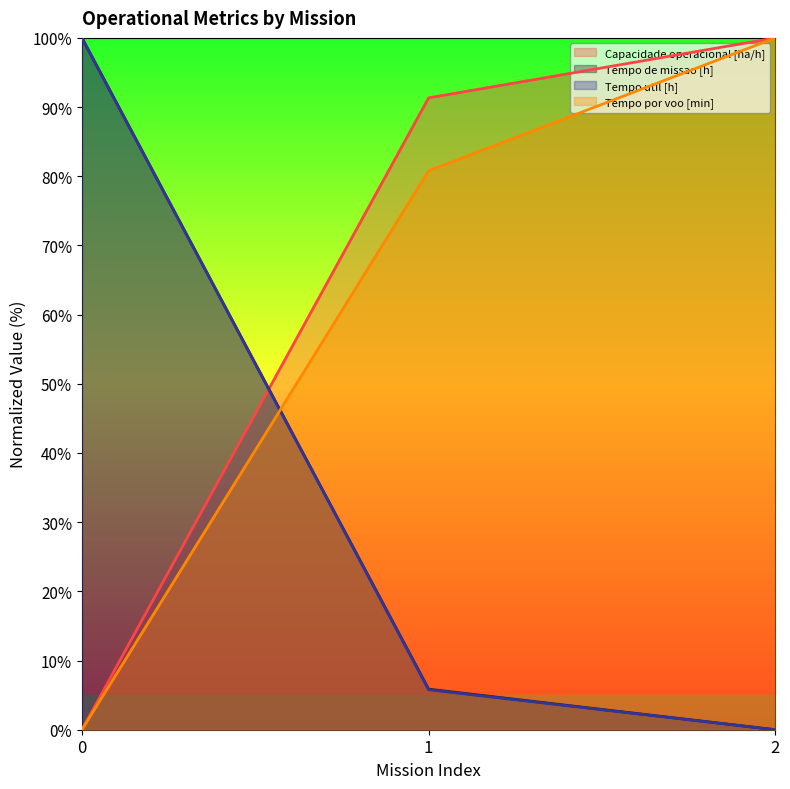

What is the value of the Tempo util [h] point at the 2nd from the left?

5.8